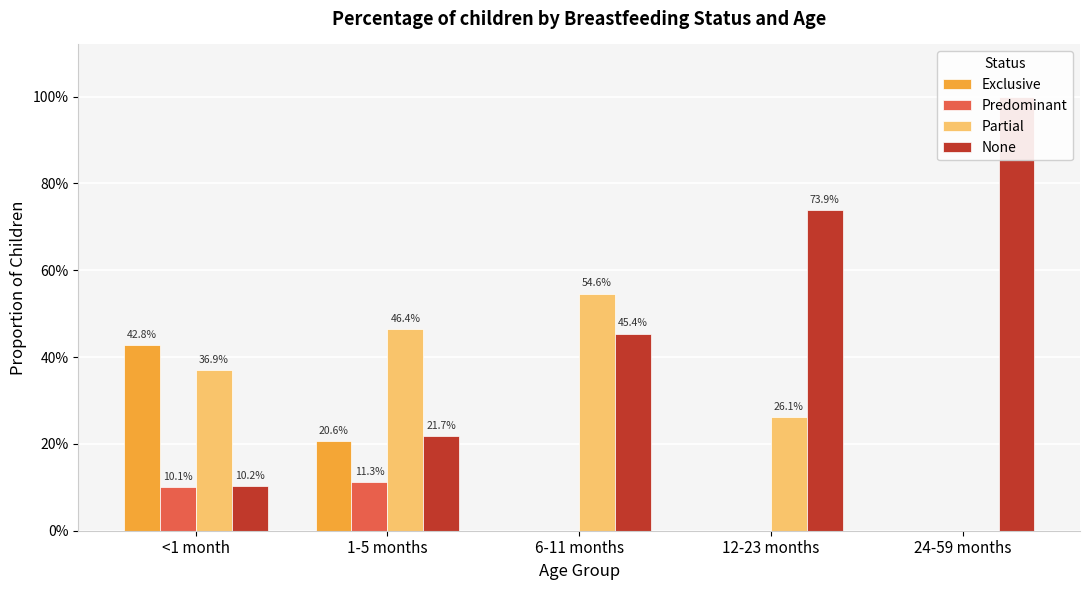

What is the total value across all series at 6-11 months?

1.0